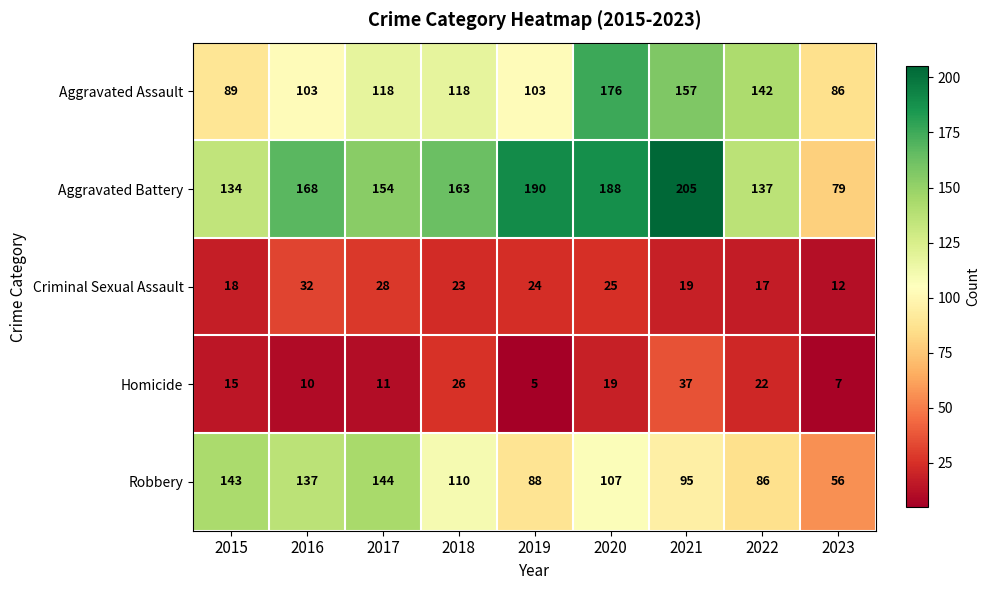

What is the smallest value displayed?

5